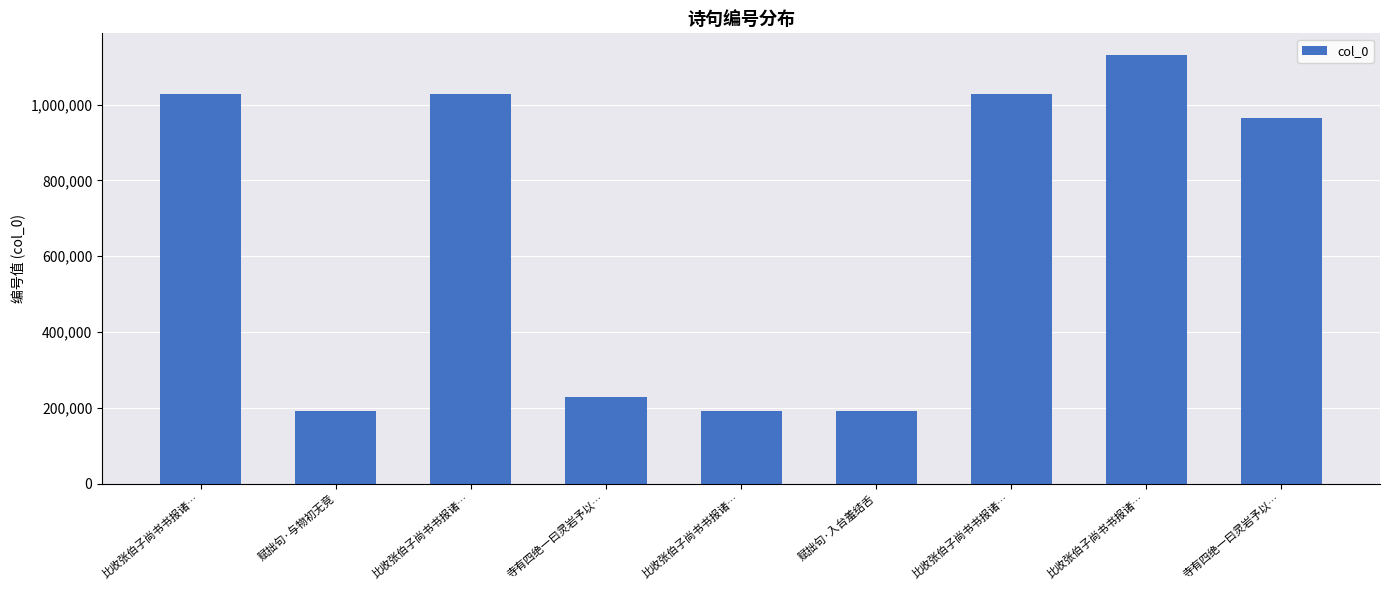

The chart shows a value of 964548 at 寺有四绝一曰灵岩予以…. True or false?

True